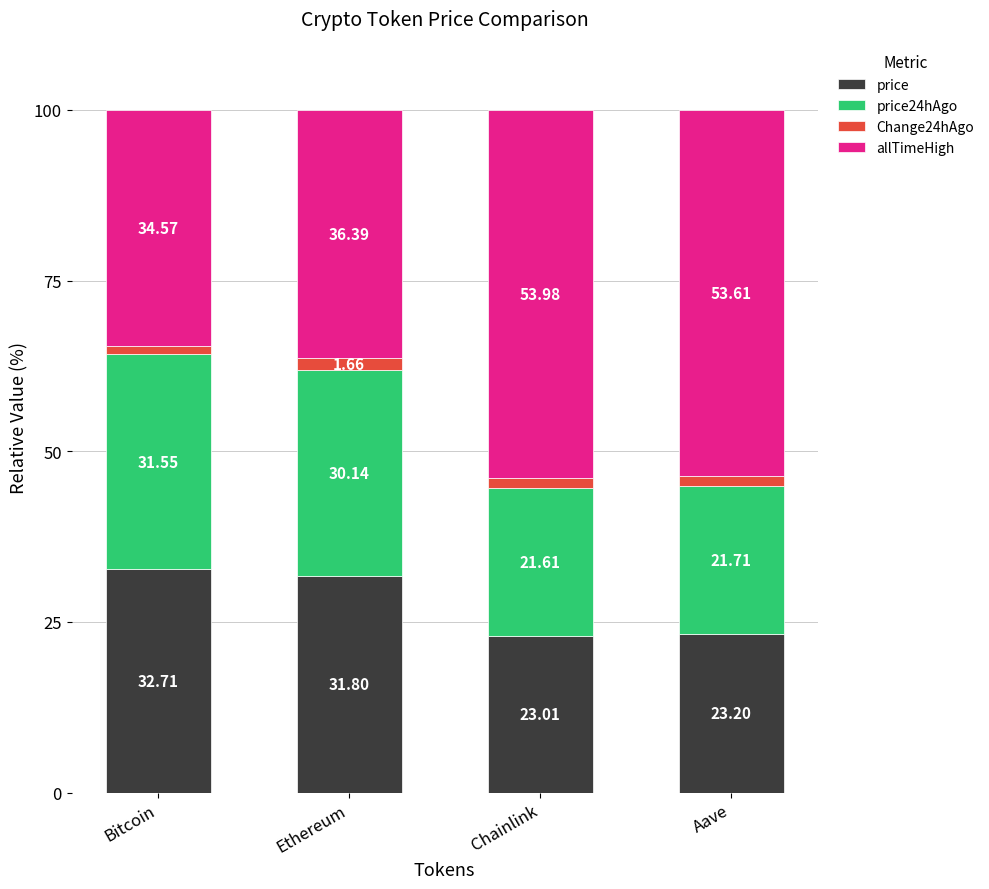

How many bars are there in total?

4